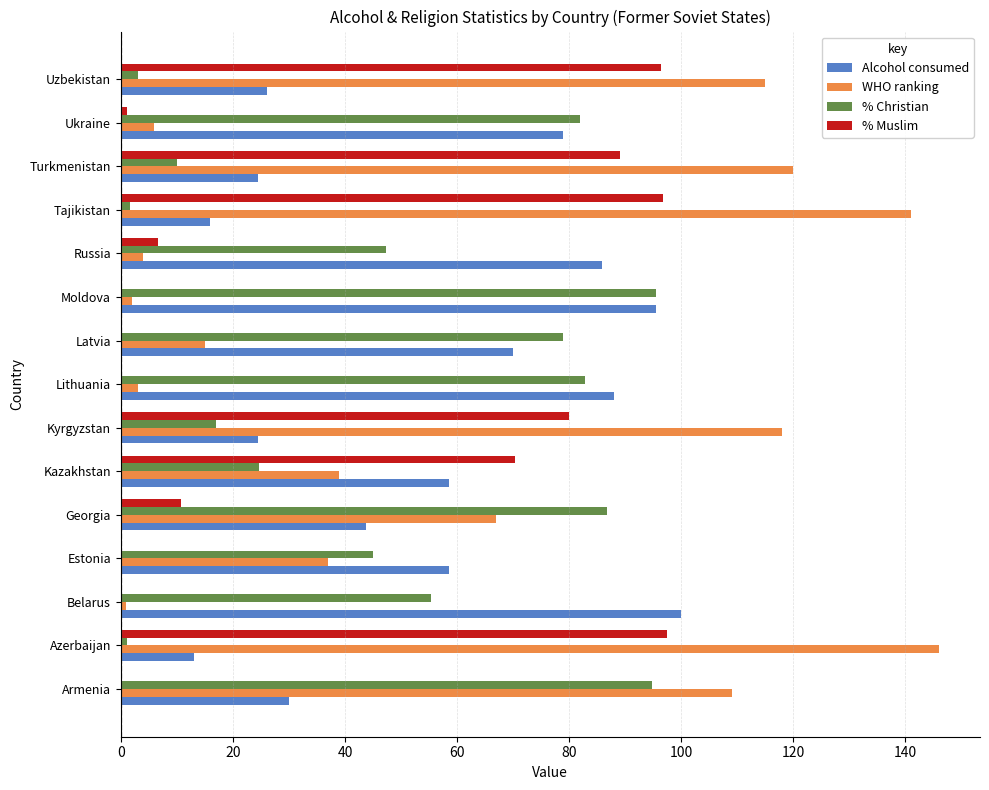

True or false: % Muslim has a value of 62.6 at Moldova.

False